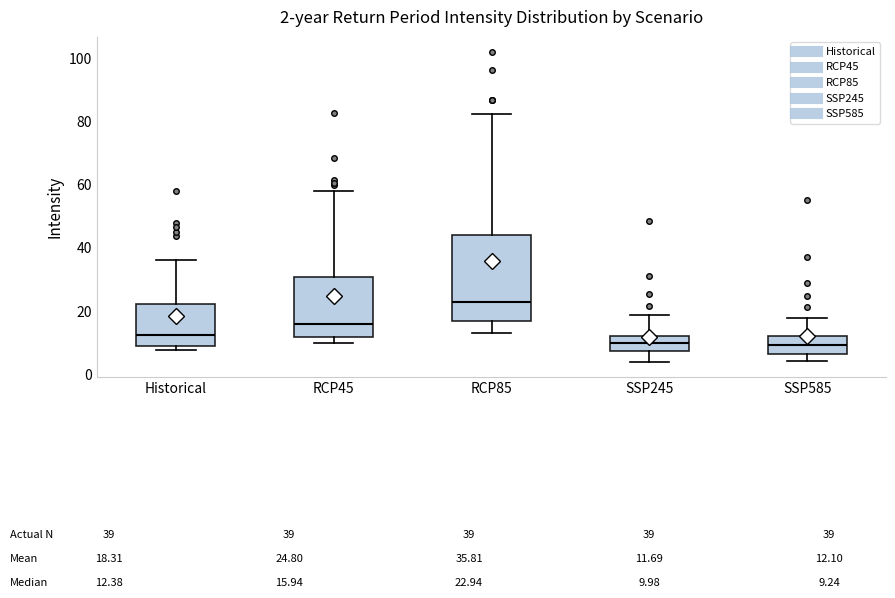

Which box is the tallest, from its lower edge to its upper edge?

RCP85